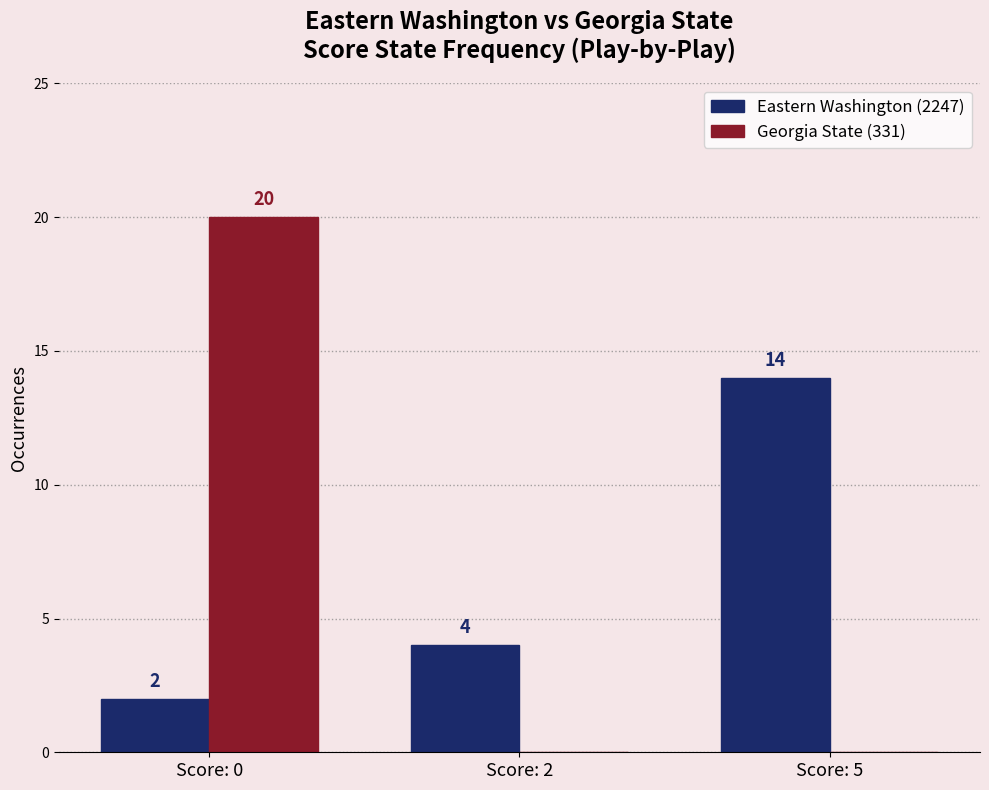

Reading right to left, list all the values displayed in this chart.

Eastern Washington (2247): 14	4	2
Georgia State (331): 0	0	20